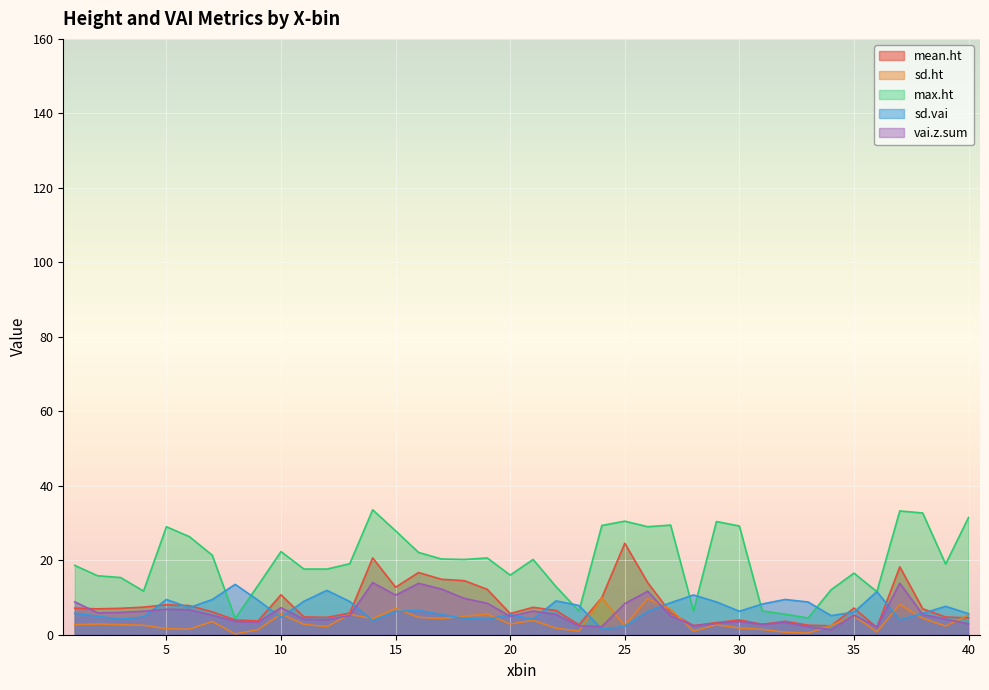

What is the difference between the sd.ht values at 21 and 36?

3.1